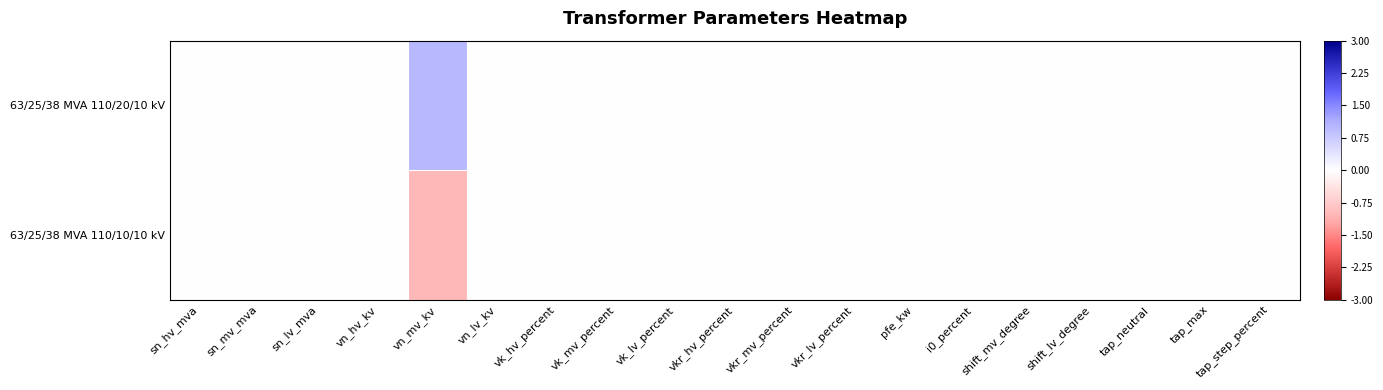

What is the minimum value shown in the chart?

-1